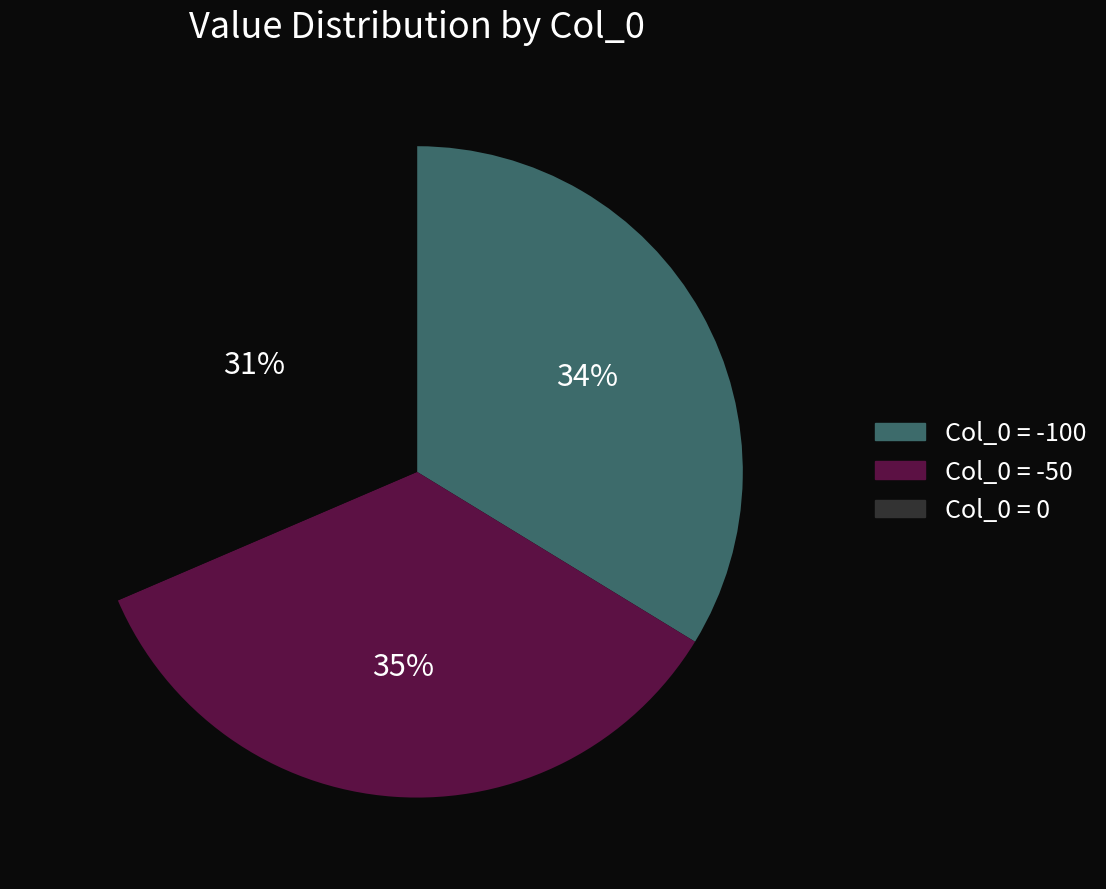

To the nearest percent, what is the average slice percentage?

33%